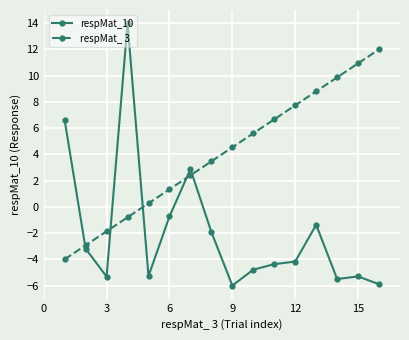

True or false: respMat_10 and respMat_ 3 cross at least once.

True